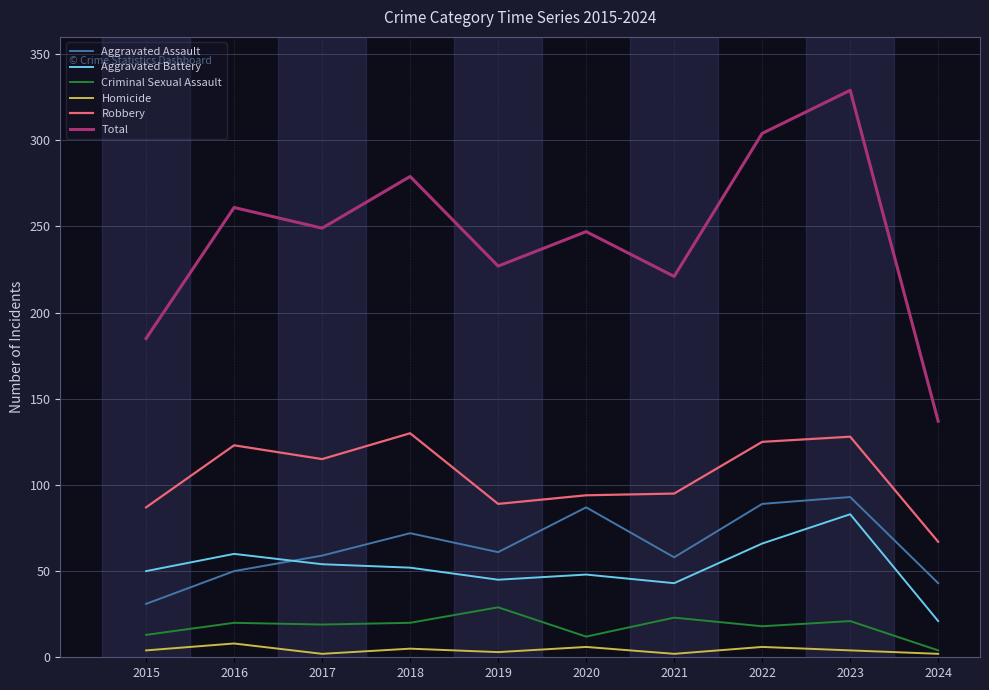

What are all the series names shown in the legend?

Aggravated Assault, Aggravated Battery, Criminal Sexual Assault, Homicide, Robbery, Total